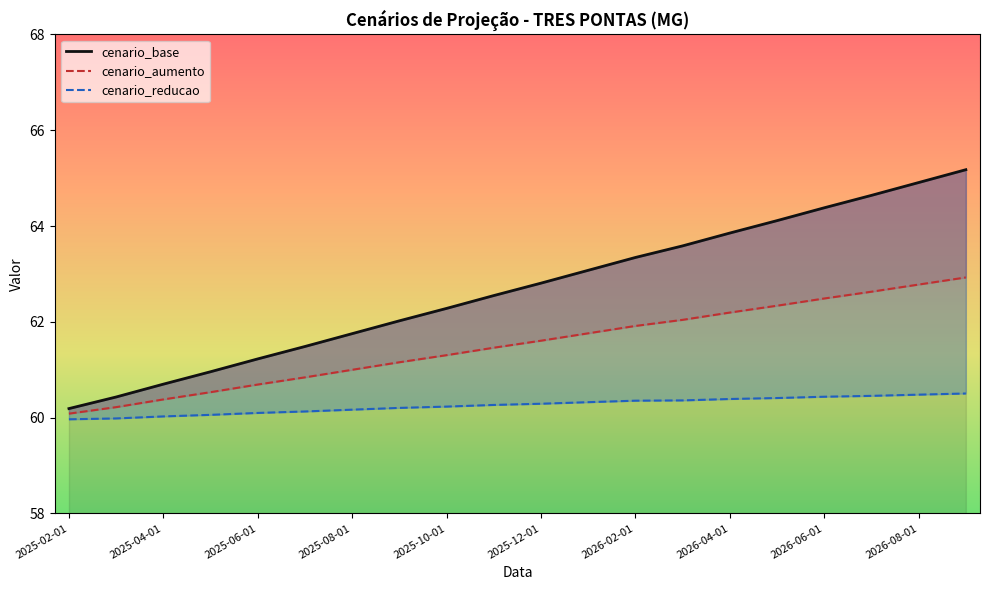

True or false: cenario_base has more than 2 interior local peaks.

False